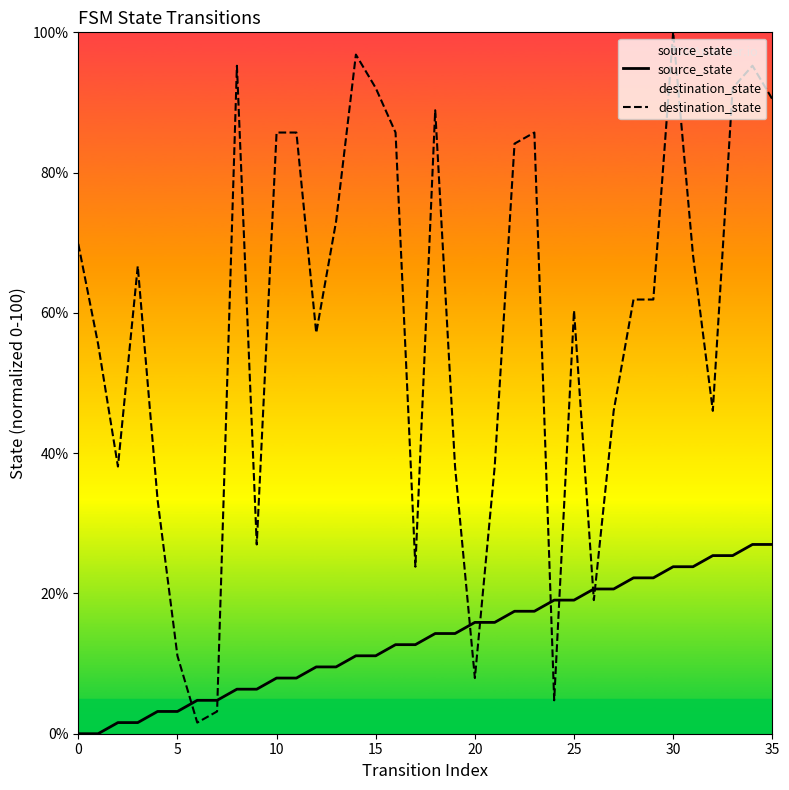

Which series contains the lowest Y value?

source_state